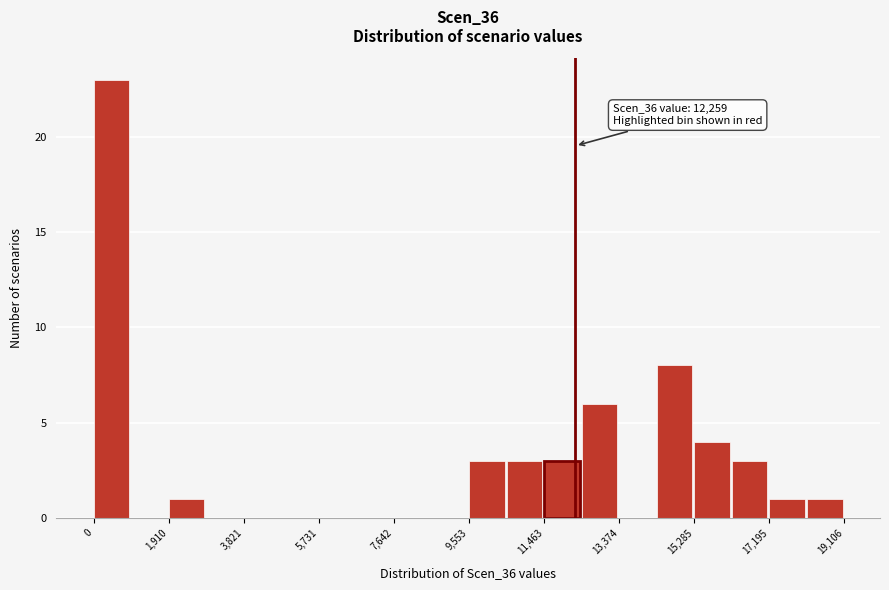

Which range on the x-axis has the tallest bar?

0 to 1000